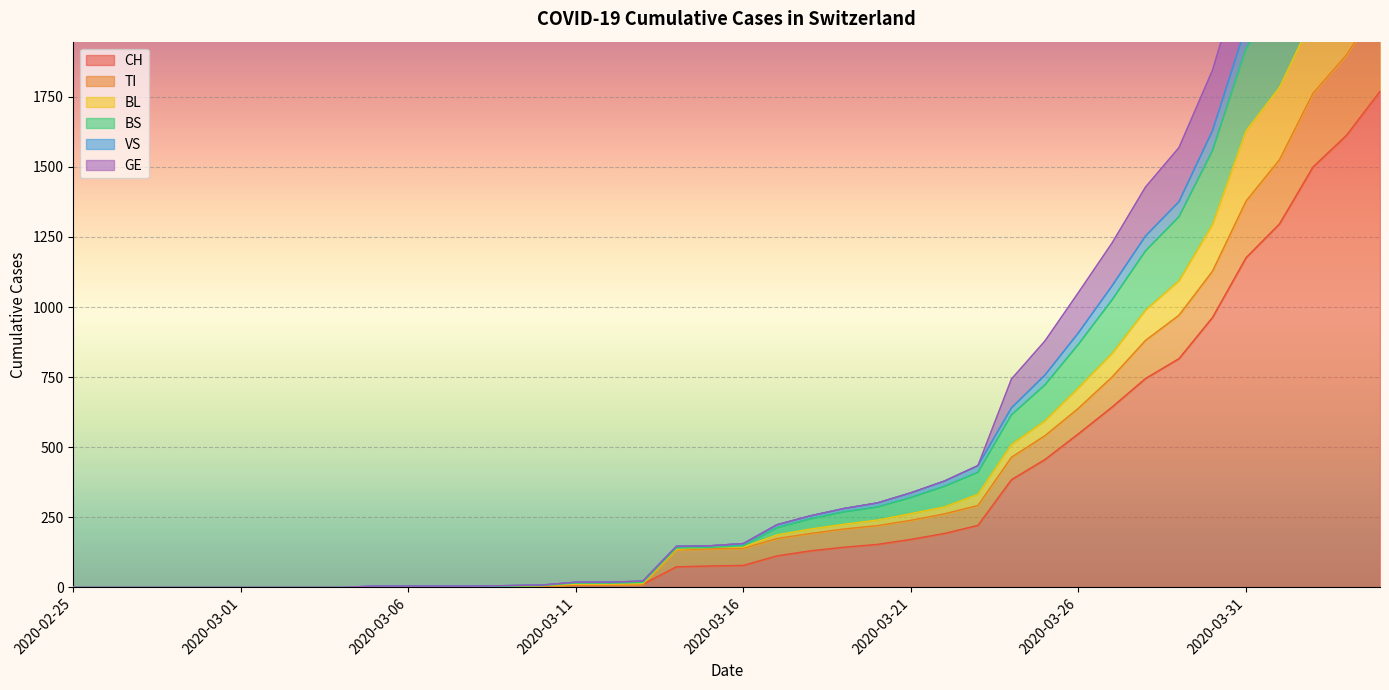

What is the maximum value for CH?

1770